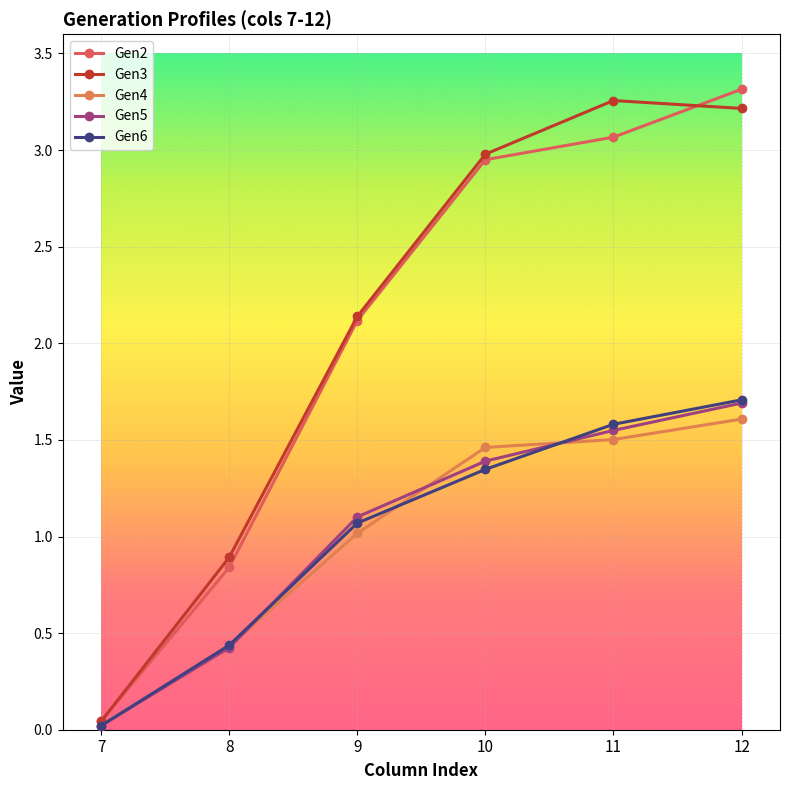

What is the sum of all Gen2 values?

12.3